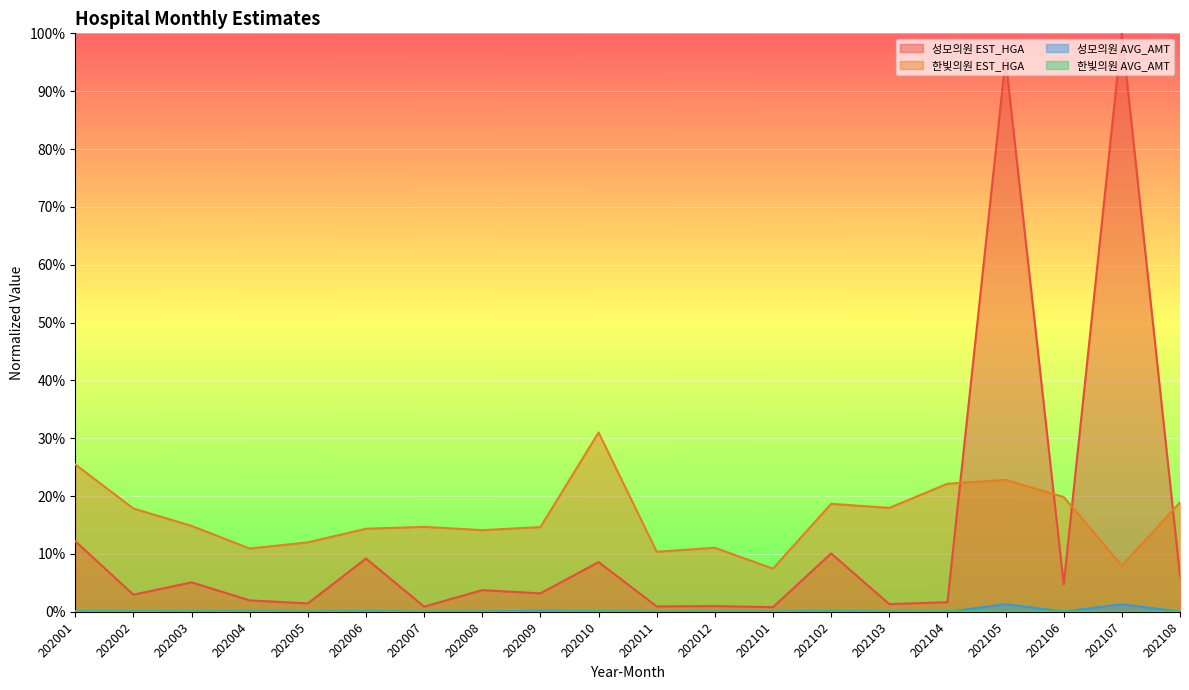

What is the difference between the maximum and minimum values in the 성모의원 EST_HGA series?

1.0